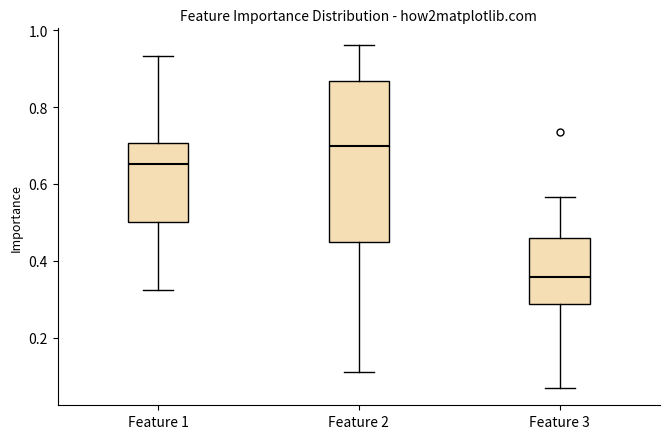

Reading left to right, transcribe this box plot: for each box, give where its median line is, the range the box spans, and where its two whiskers end, as read against the y-axis. The values are not printed on the chart, so give them approximately, as read against the axis.

Feature 1: median 0.66, box 0.50 to 0.70, whiskers 0.32 to 0.94
Feature 2: median 0.70, box 0.44 to 0.86, whiskers 0.12 to 0.96
Feature 3: median 0.36, box 0.28 to 0.46, whiskers 0.06 to 0.56